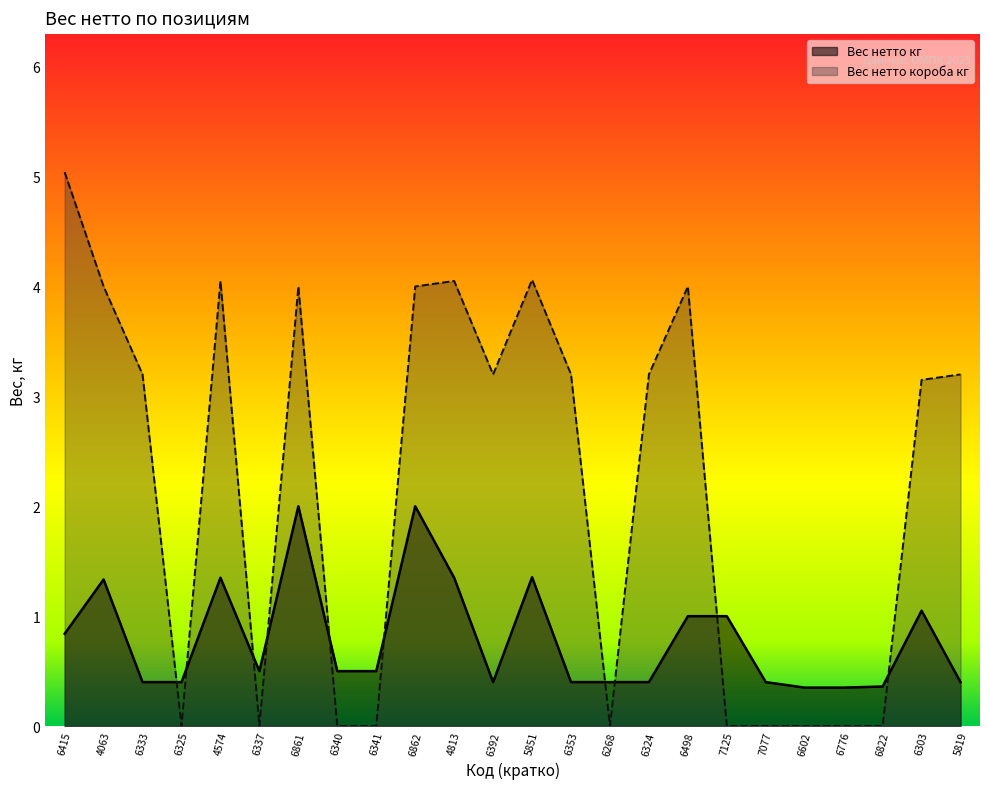

What is the difference between the maximum and minimum values in the Вес нетто кг series?

1.6